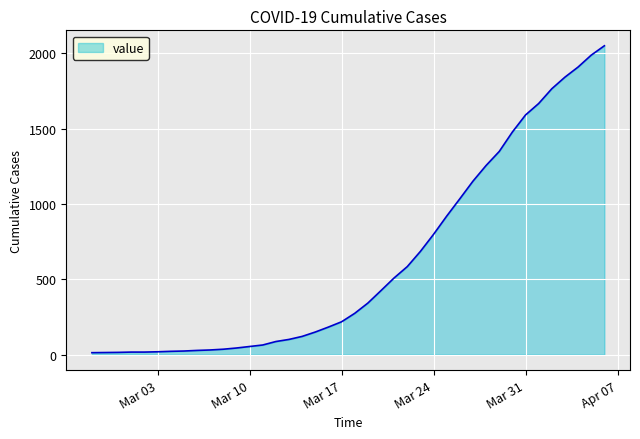

What is the greatest value displayed?

2049